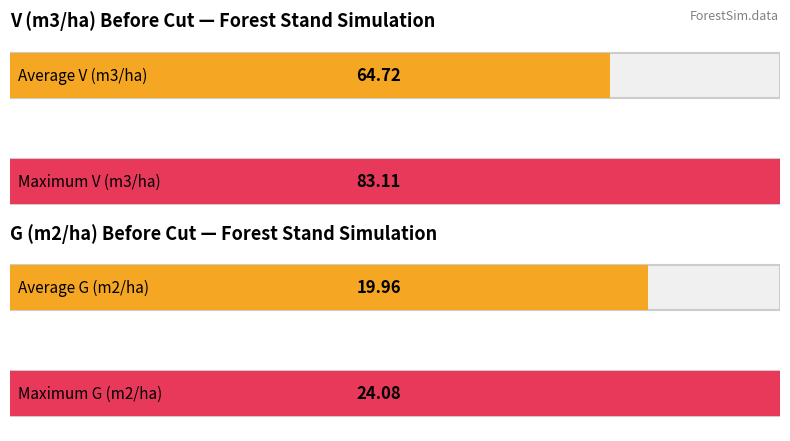

What are all the series names shown in the legend?

V (m3/ha) before, G (m2/ha) before